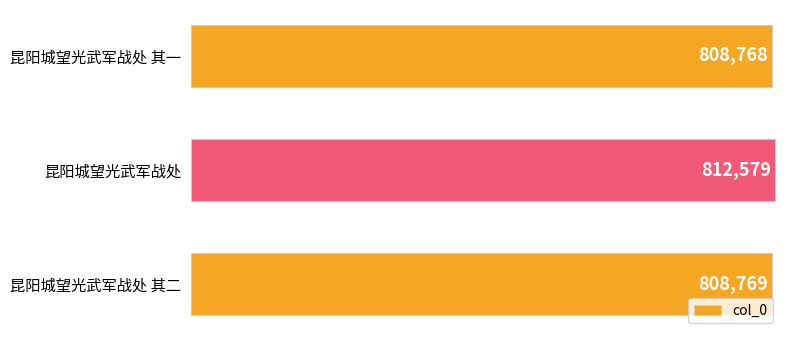

What is the difference between the maximum and minimum values?

3811